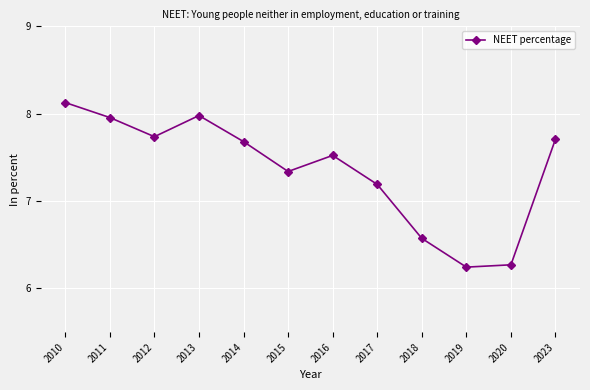

The chart shows a value of 8.8 at 2020. True or false?

False